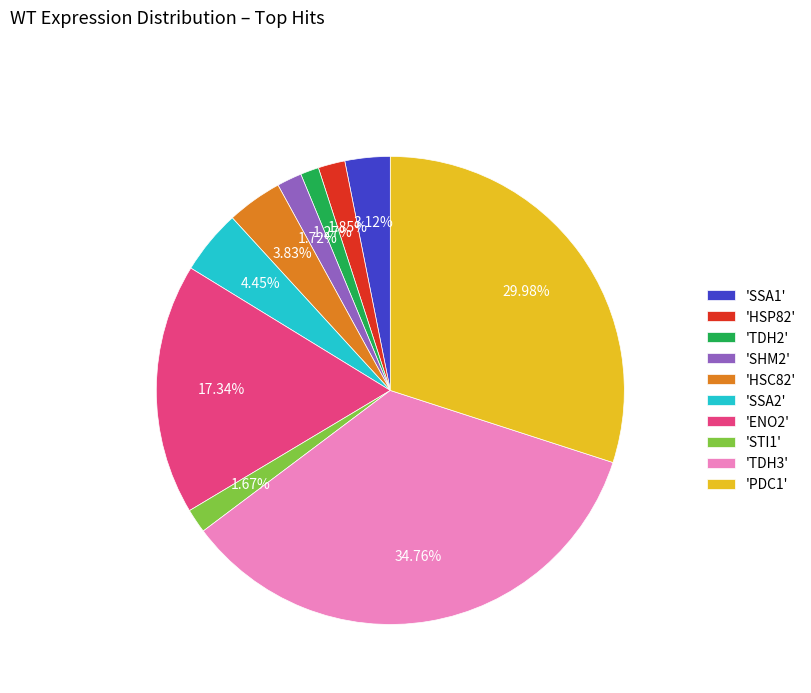

Does 'TDH2' represent more than half of the total?

No